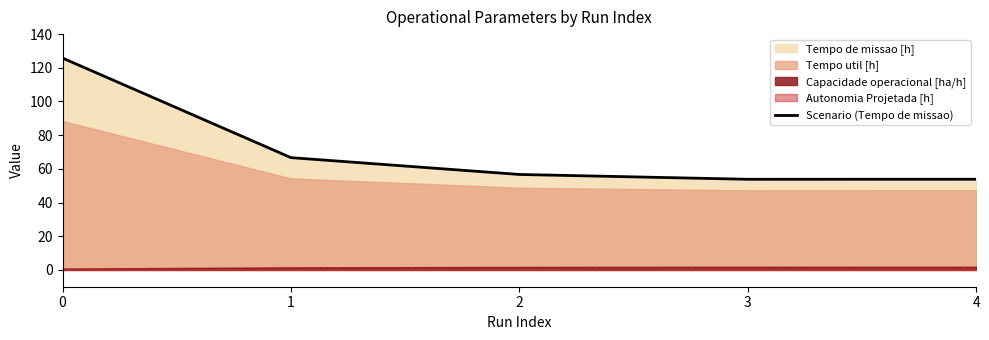

Between 1 and 3, which is larger?

1